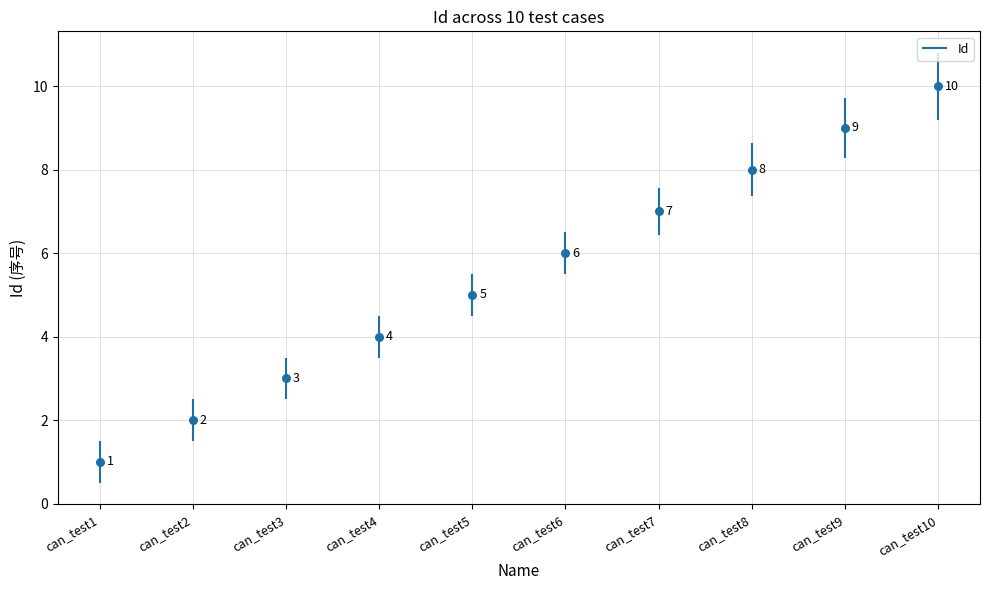

Between can_test10 and can_test4, which is larger?

can_test10